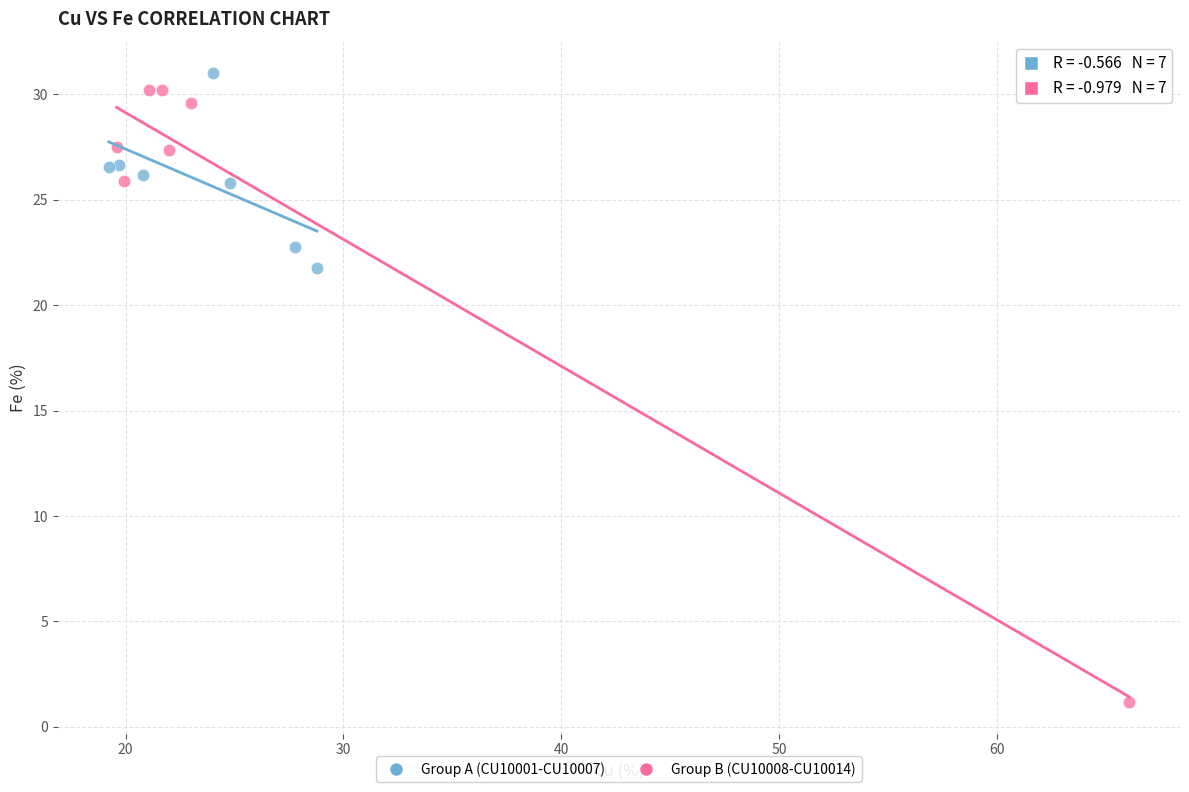

Which series contains the highest Y value?

Group A (CU10001-CU10007)